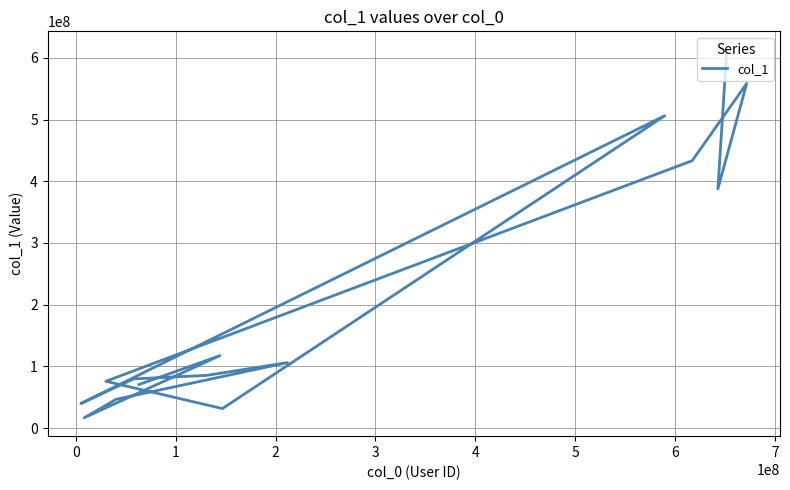

How many values exceed 85404307?

7